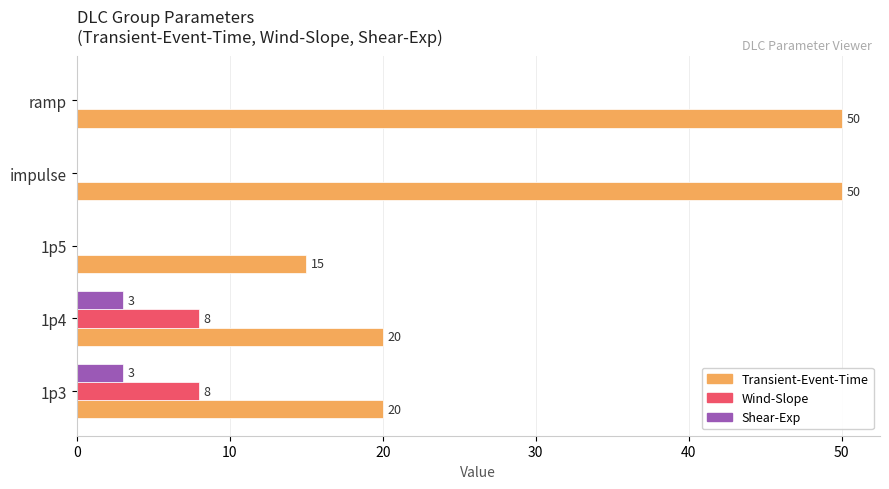

What is the sum of all Transient-Event-Time values?

155